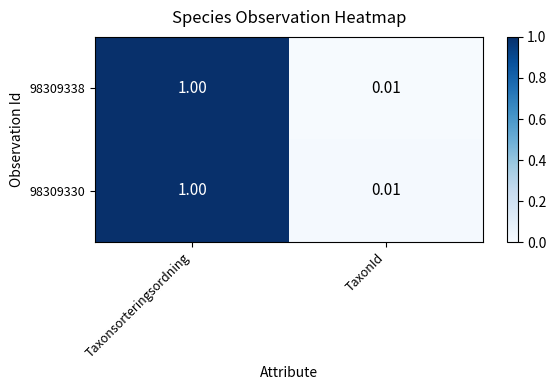

At which category is the sum across all series the highest?

Taxonsorteringsordning